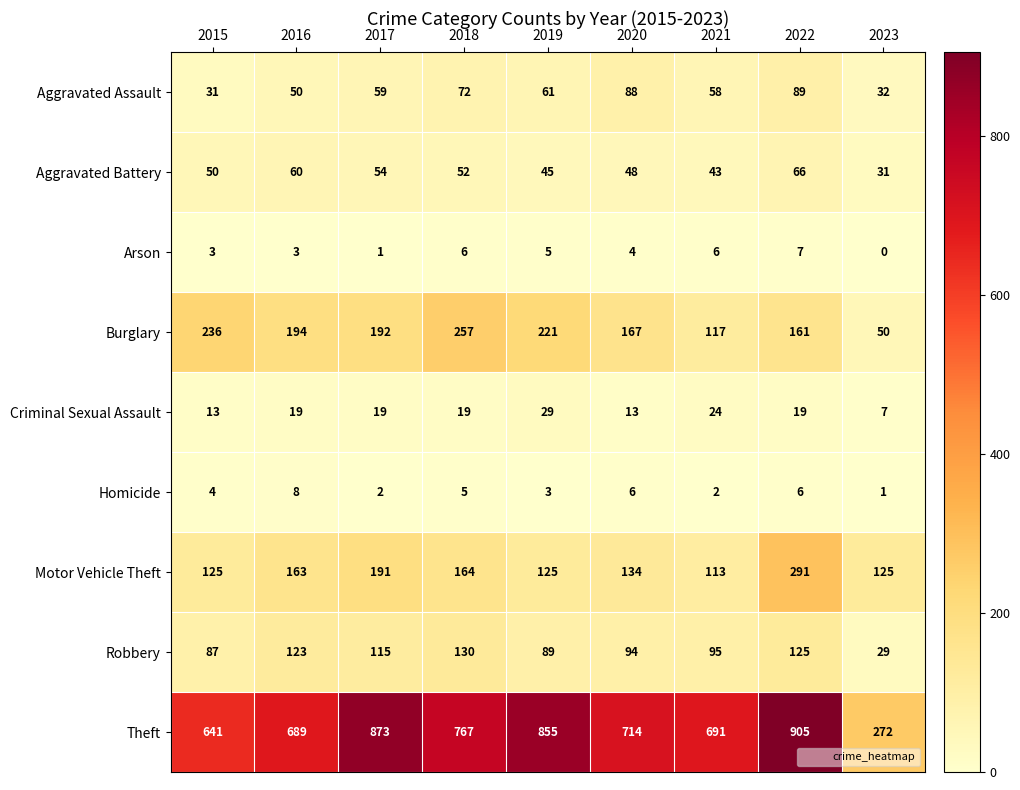

The Theft series shows 1051 at 2015. True or false?

False